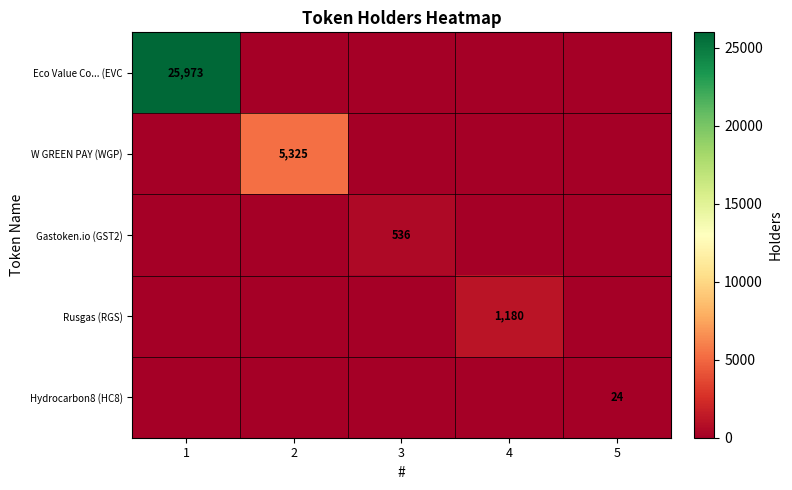

The value of W GREEN PAY (WGP) at 2 is 8232. True or false?

False